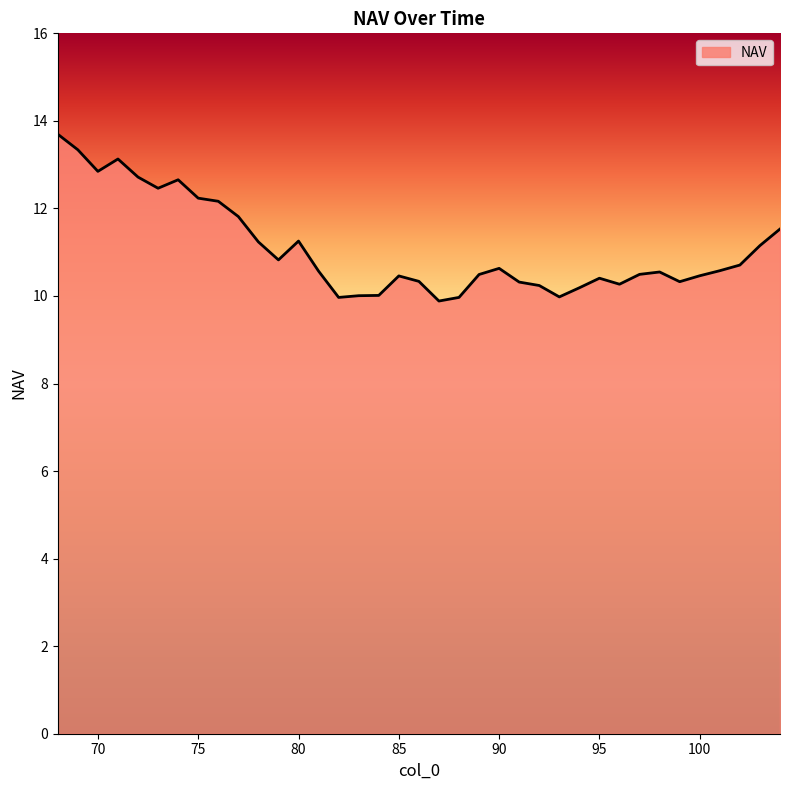

What is the maximum value shown in the chart?

13.7